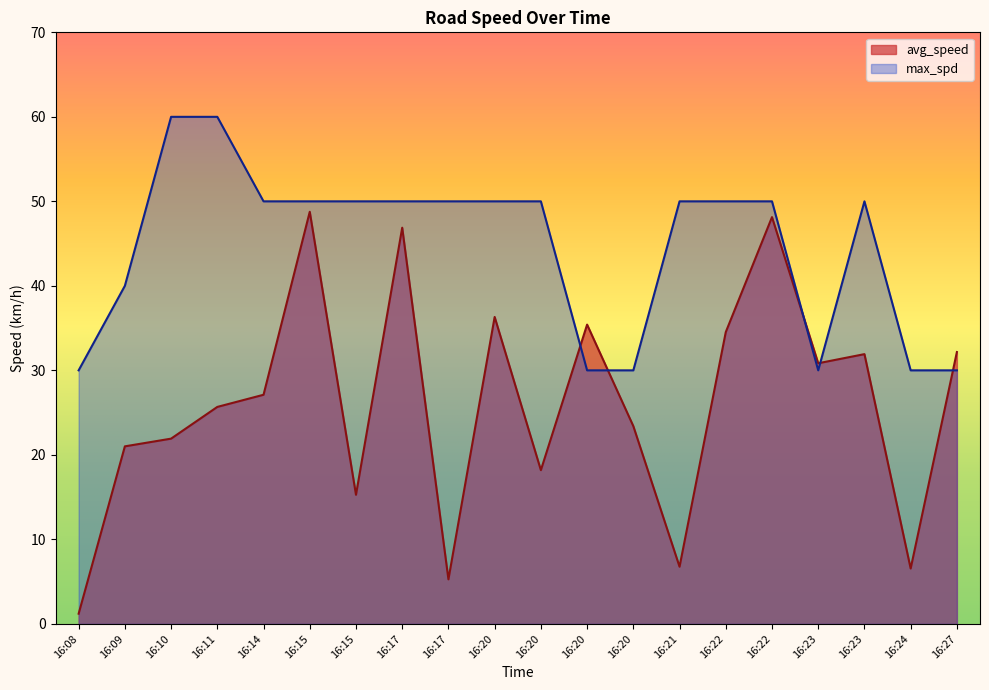

What are all the series names shown in the legend?

avg_speed, max_spd